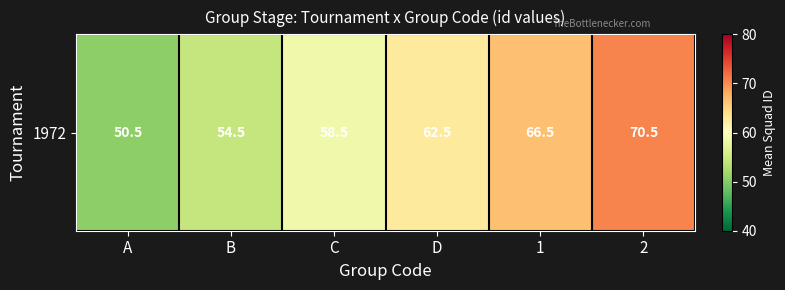

Which label corresponds to the smallest value in the chart?

A